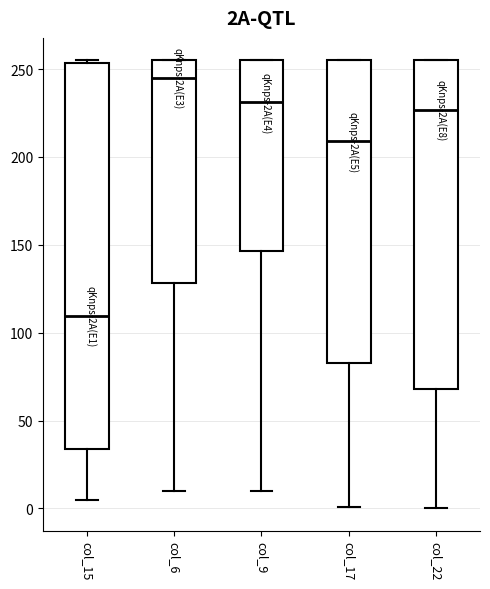

Which box is the tallest, from its lower edge to its upper edge?

col_15